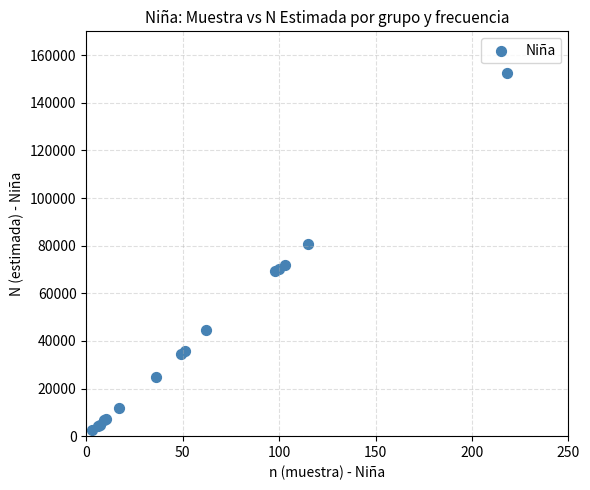

What Y value in the scatter plot is closest to 77574?

80508